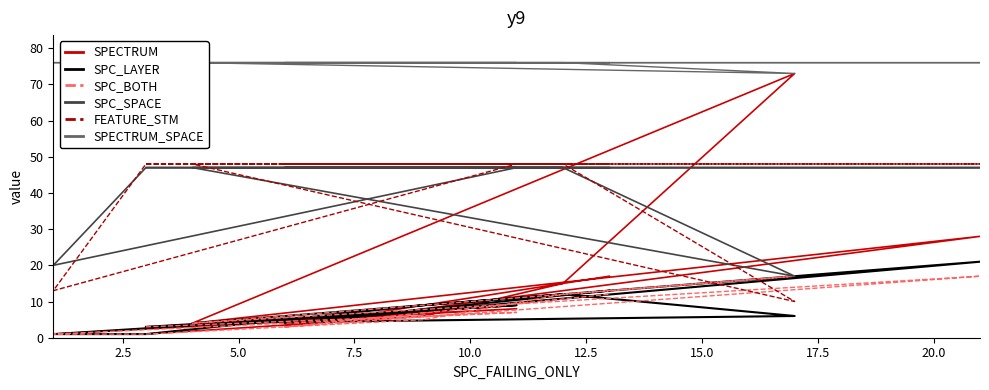

True or false: SPC_LAYER and FEATURE_STM intersect in this chart.

False